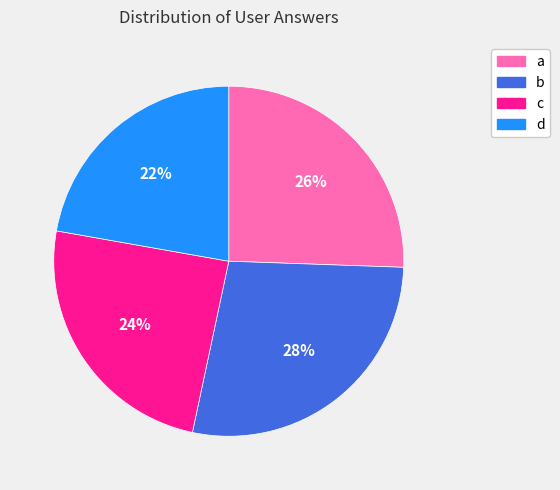

What percentage is the c slice, to the nearest percent?

24%